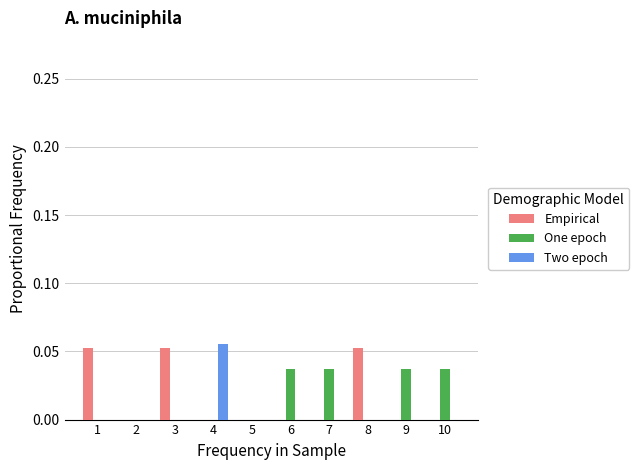

How many series are shown in this chart?

3